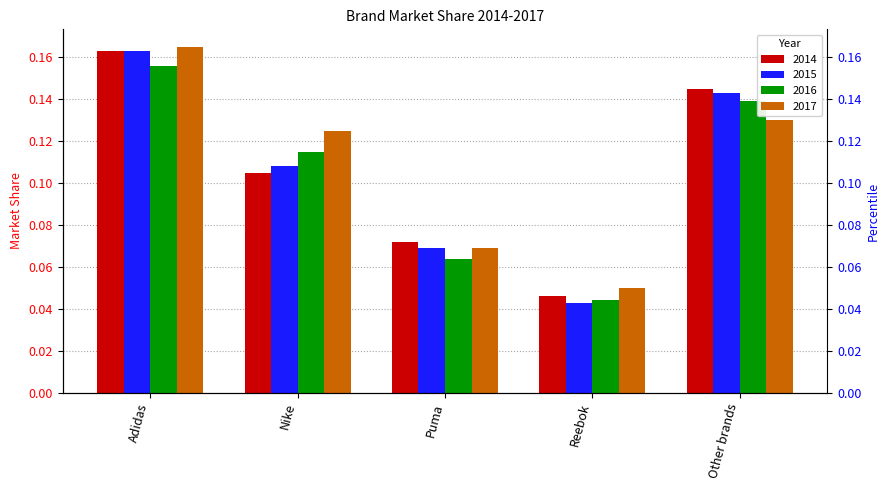

At which category is the sum across all series the highest?

Adidas